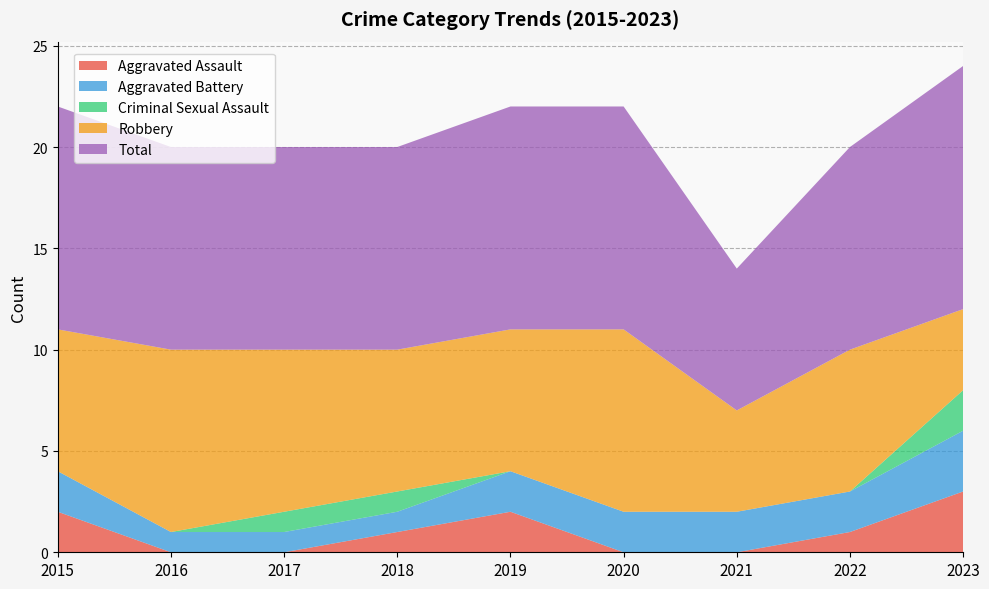

Reading left to right, extract all data points from this chart.

Aggravated Assault: 2015=2	2016=0	2017=0	2018=1	2019=2	2020=0	2021=0	2022=1	2023=3
Aggravated Battery: 2015=2	2016=1	2017=1	2018=1	2019=2	2020=2	2021=2	2022=2	2023=3
Criminal Sexual Assault: 2015=0	2016=0	2017=1	2018=1	2019=0	2020=0	2021=0	2022=0	2023=2
Robbery: 2015=7	2016=9	2017=8	2018=7	2019=7	2020=9	2021=5	2022=7	2023=4
Total: 2015=11	2016=10	2017=10	2018=10	2019=11	2020=11	2021=7	2022=10	2023=12